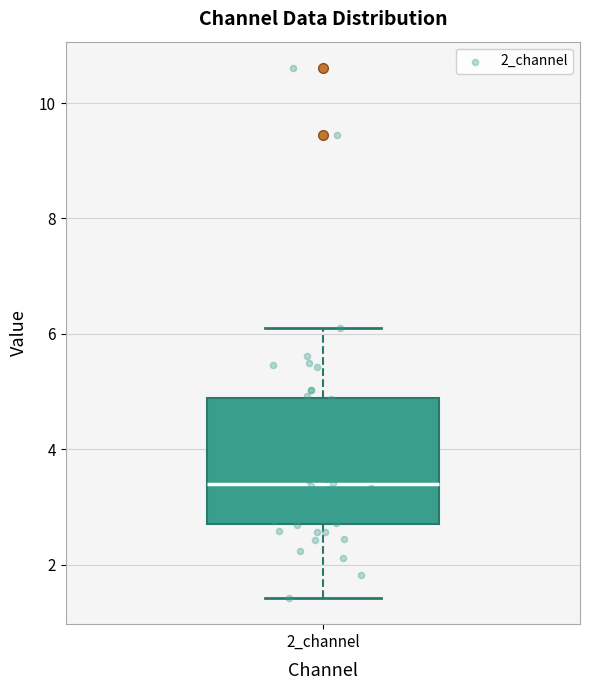

Read this box plot against the y-axis: the position of the median line, the range covered by the box, and the ends of both whiskers. The values are not printed on the chart, so give them approximately, as read against the axis.

median 3.4, box 2.8 to 4.8, whiskers 1.4 to 6.0